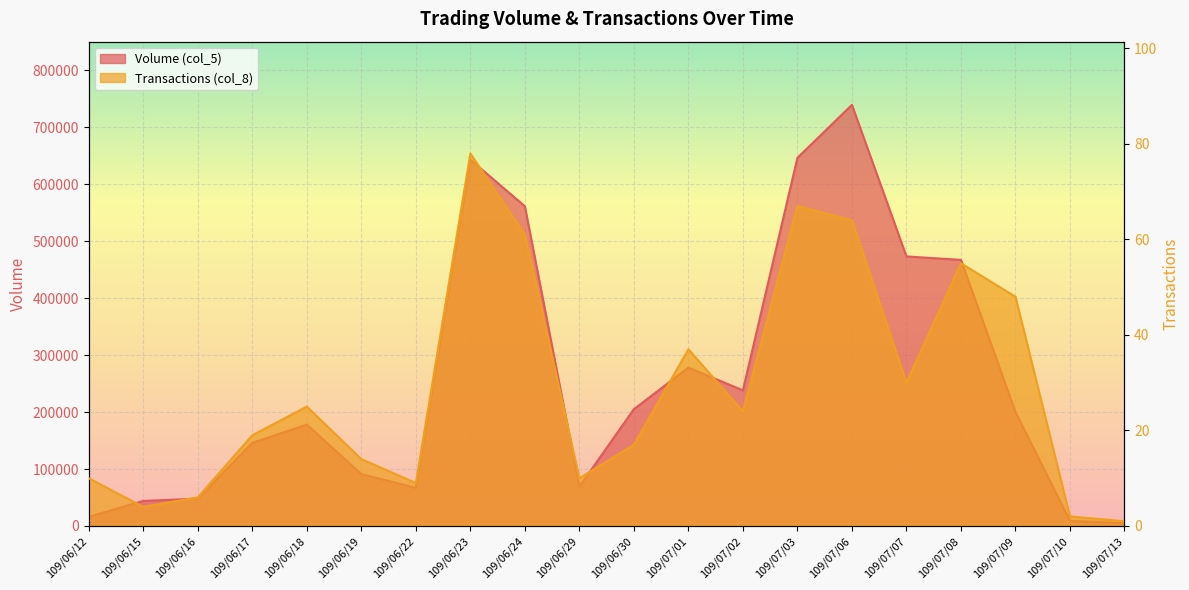

True or false: Volume (col_5) has more than 0 points higher than both neighbors.

True